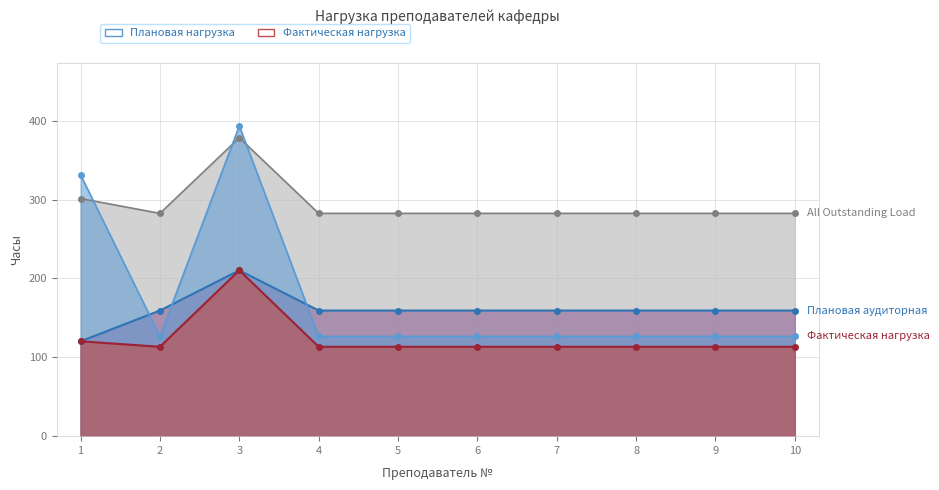

Is the value of Плановая нагрузка at 8 greater than the value of Плановая аудиторная at 5?

Yes